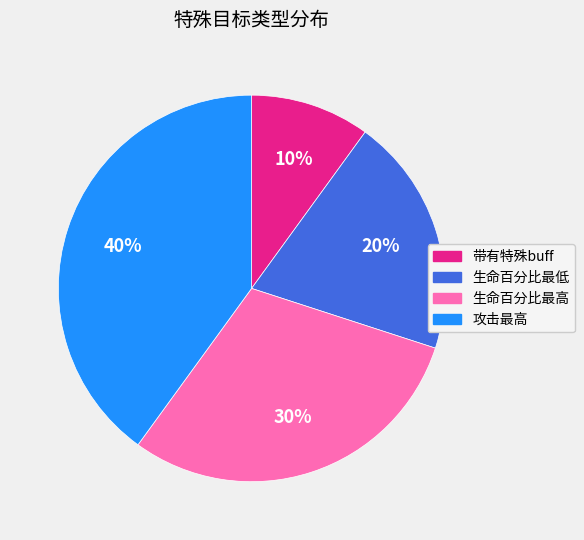

Do 攻击最高 and 生命百分比最高 together represent more than half of the pie?

Yes